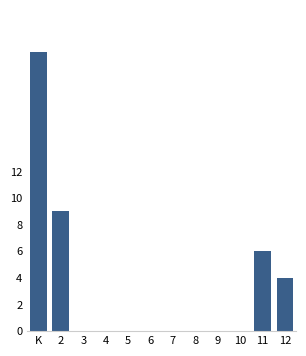

Reading right to left, transcribe all the data shown in this chart.

12=4	11=6	10=0	9=0	8=0	7=0	6=0	5=0	4=0	3=0	2=9	K=21